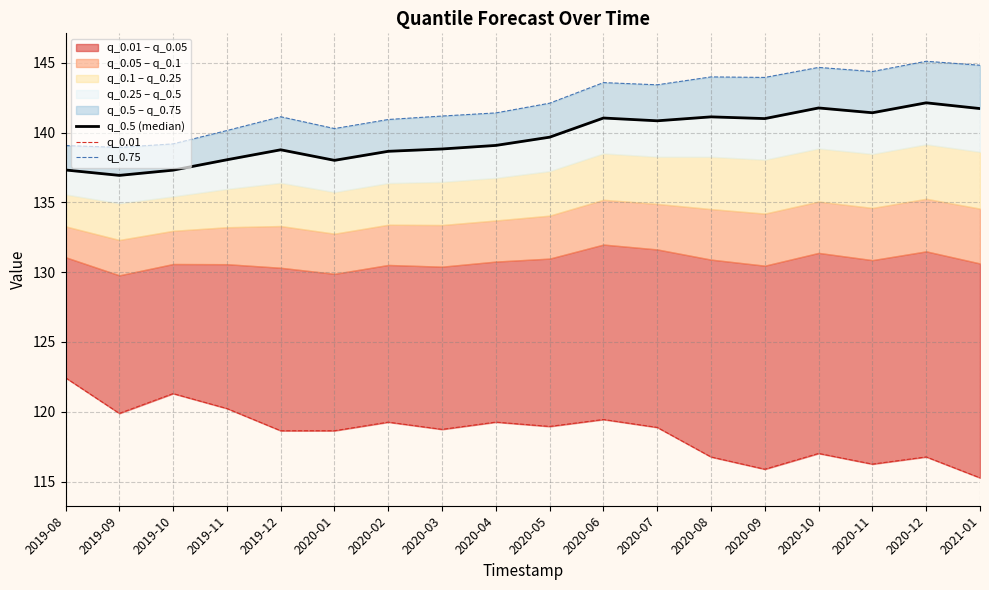

How many data points does each series have?

18